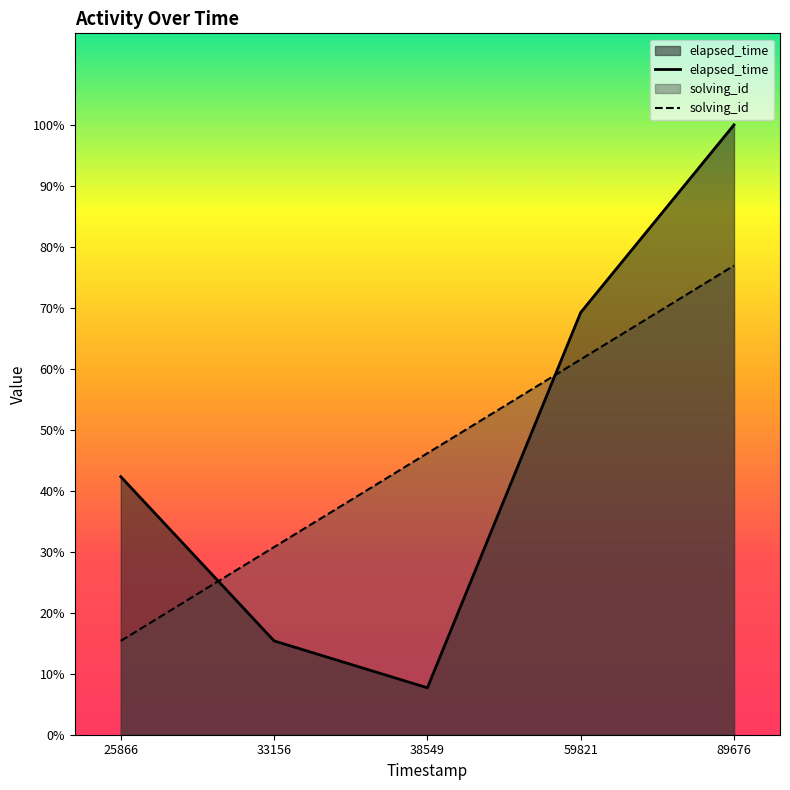

Which series ends up on top after the final intersection of solving_id and elapsed_time?

elapsed_time